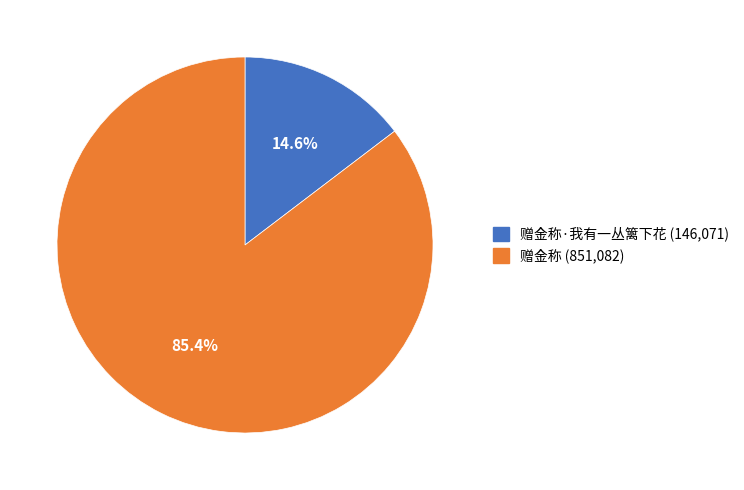

Is there a majority slice in this chart?

Yes